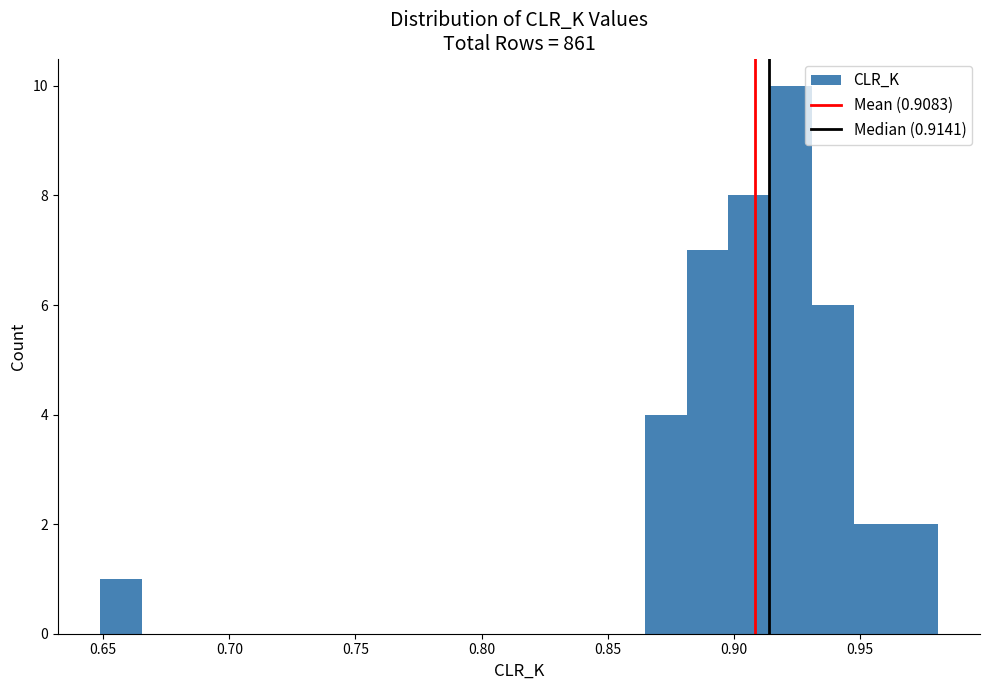

Around what value on the x-axis is the tallest bar? Give the approximate position of its centre, as read against the axis.

0.925